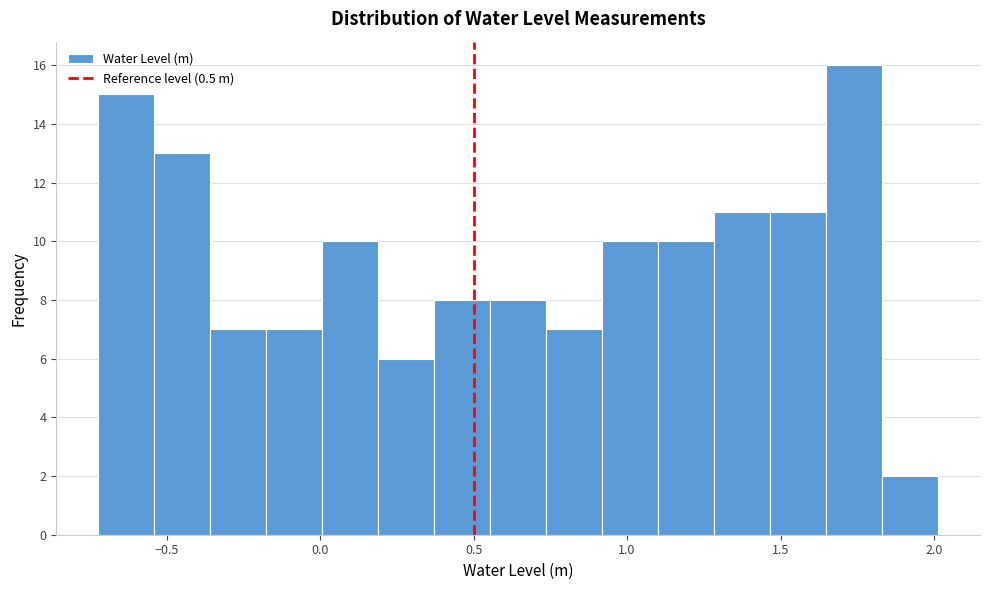

Read against the x-axis, roughly where is the centre of the tallest bar?

1.75